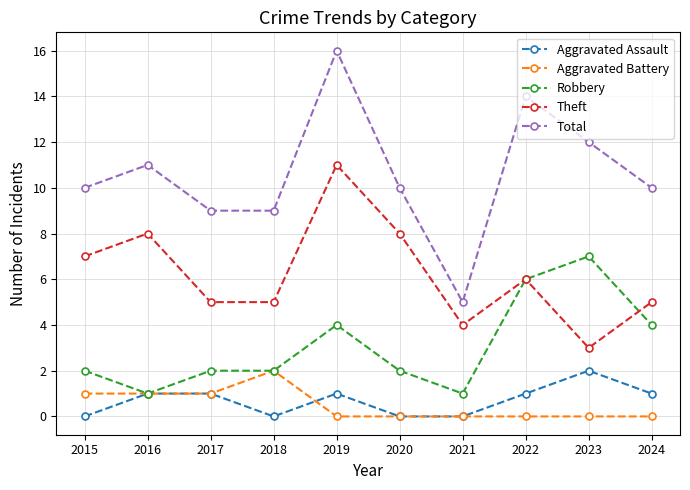

Which series changed the most between 2016 and 2017?

Theft